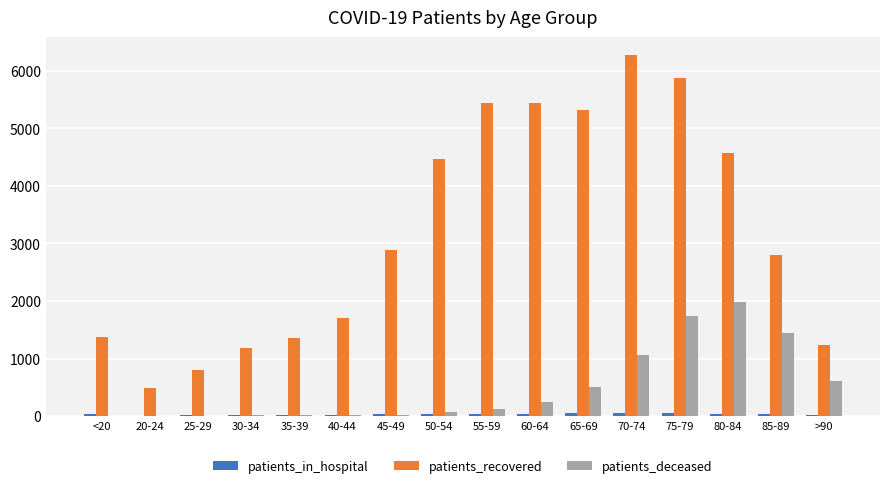

Which series has the largest total across all categories?

patients_recovered